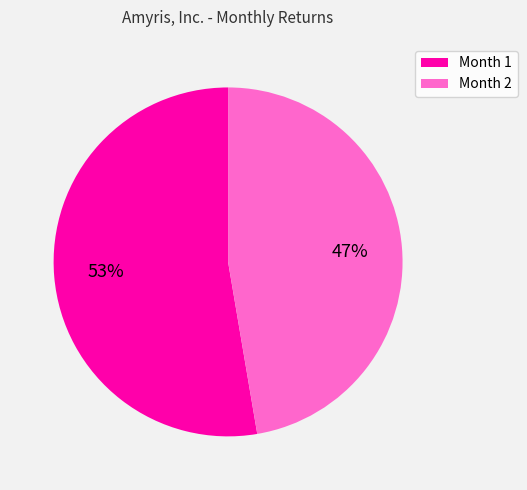

Does Month 2 represent more than half of the total?

No